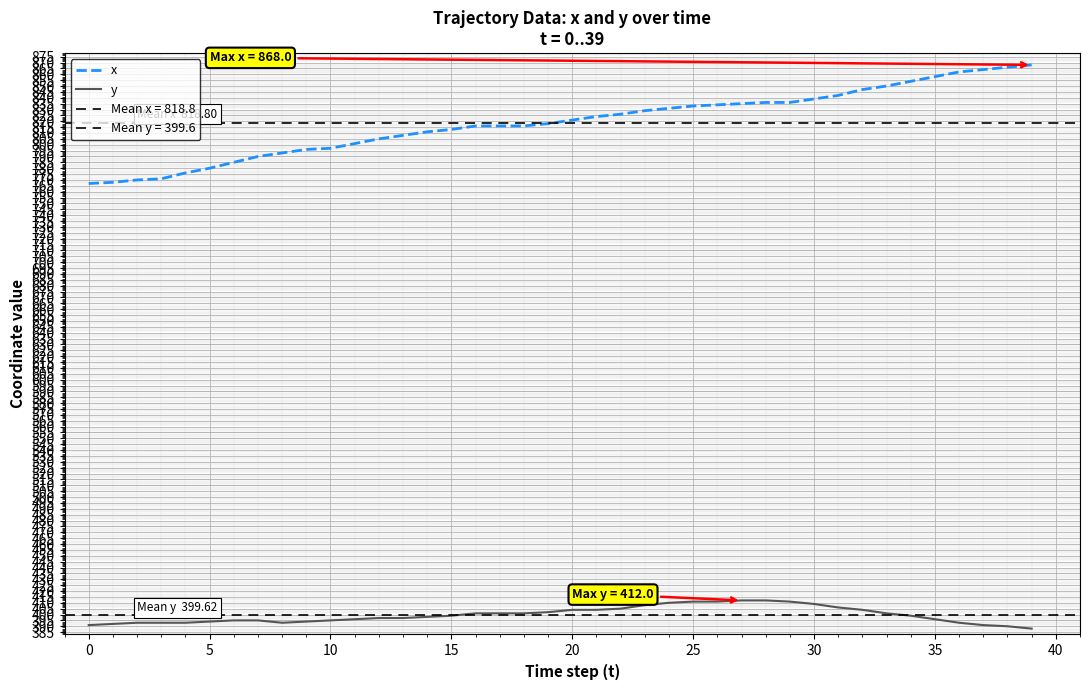

The x series shows 858 at 35. True or false?

True